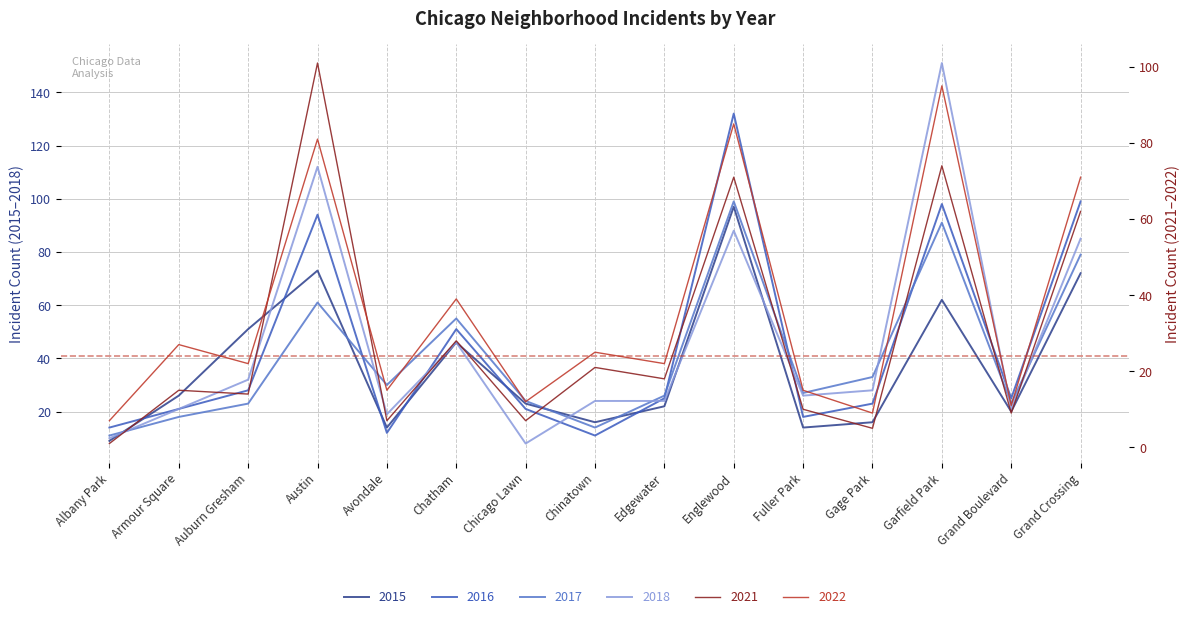

Where is the first local minimum for 2017?

Avondale